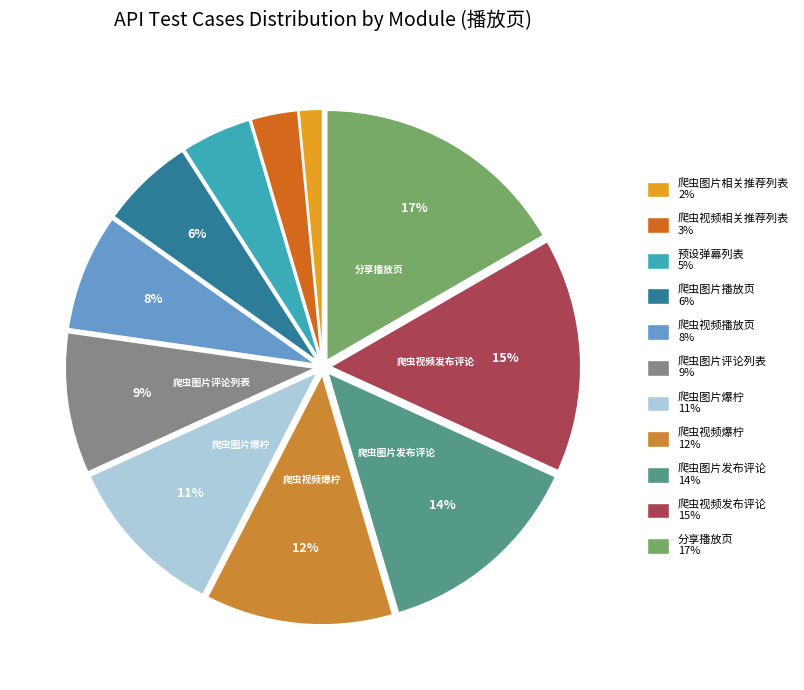

Which category has the smallest portion of the pie?

爬虫图片相关推荐列表